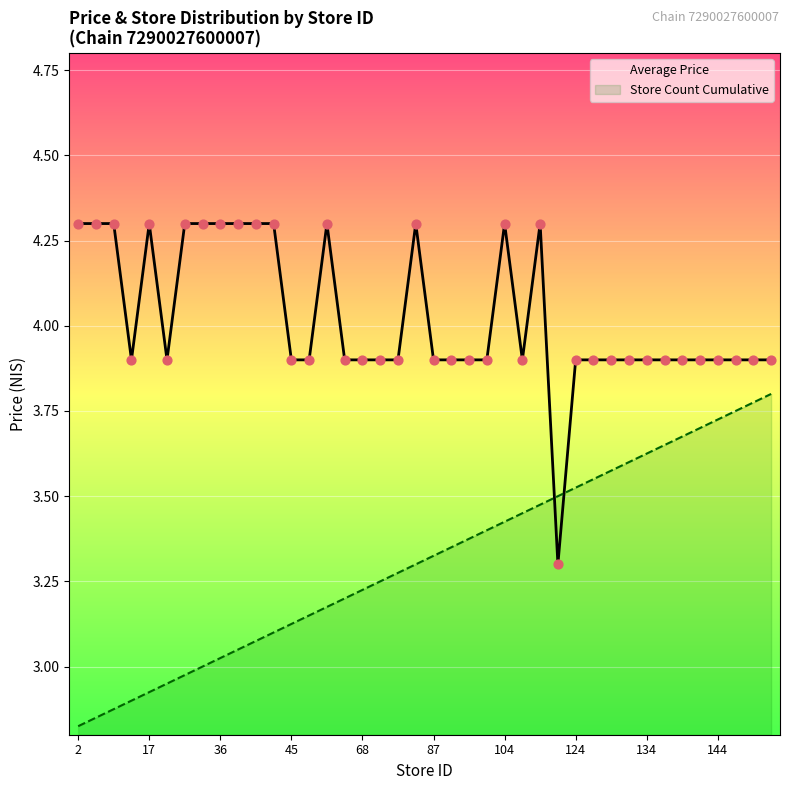

What are all the series names shown in the legend?

Average Price, Store Count Cumulative